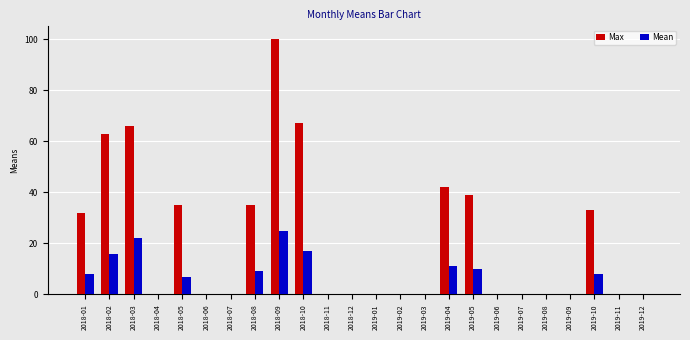

Between 2018-08 and 2018-09, which series saw the biggest shift?

Max